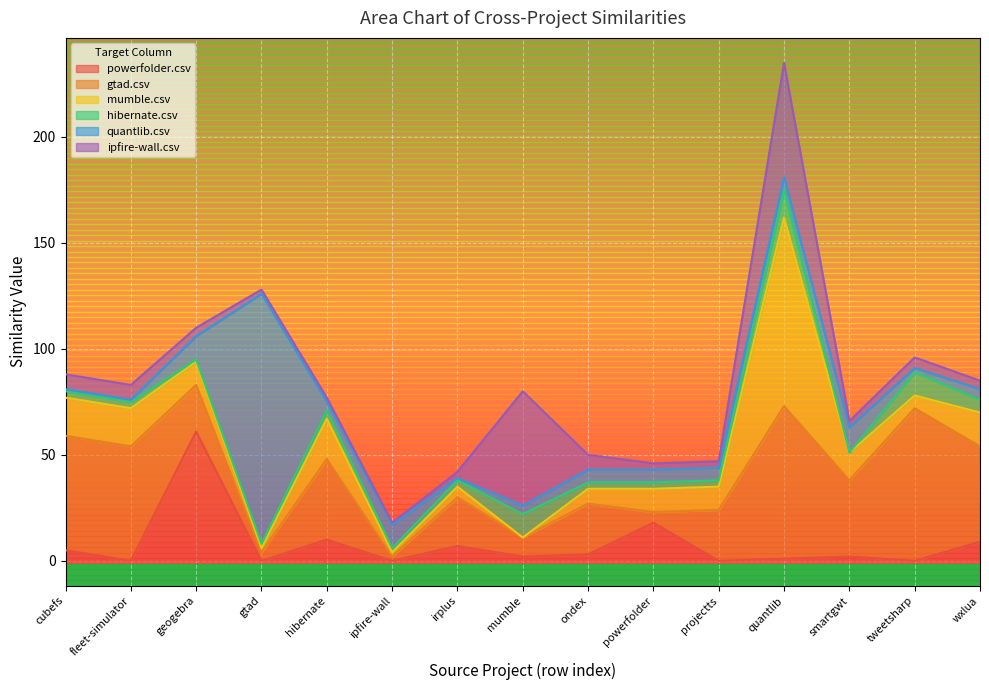

What is the sum of all hibernate.csv values?

68